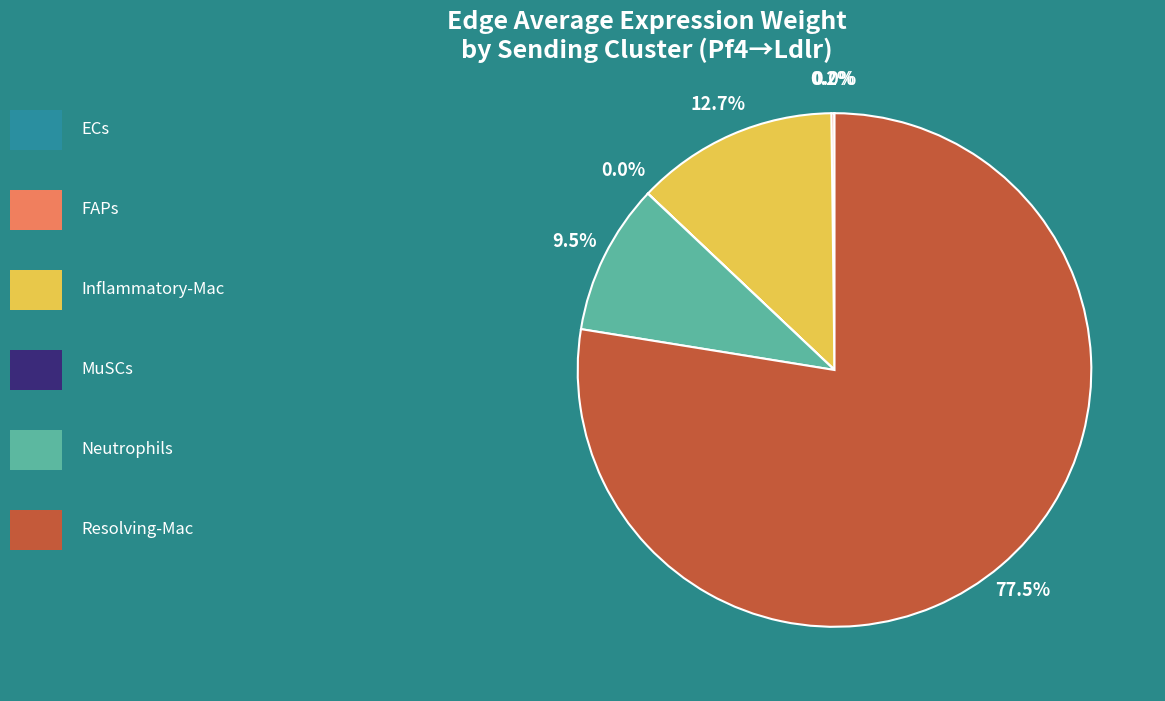

Is there a majority slice in this chart?

Yes